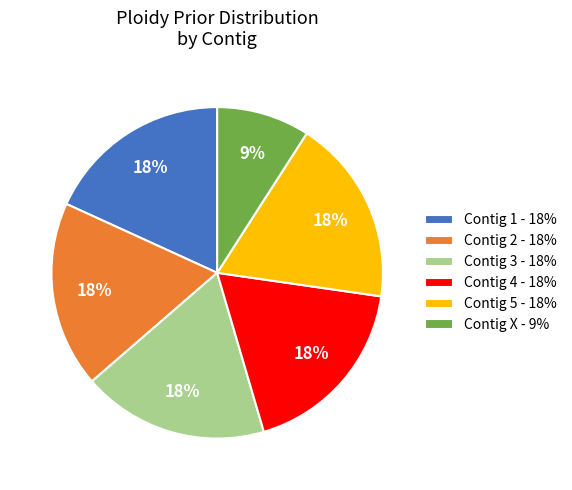

Is it true that Contig 4 - 18% is 28% of the pie?

False